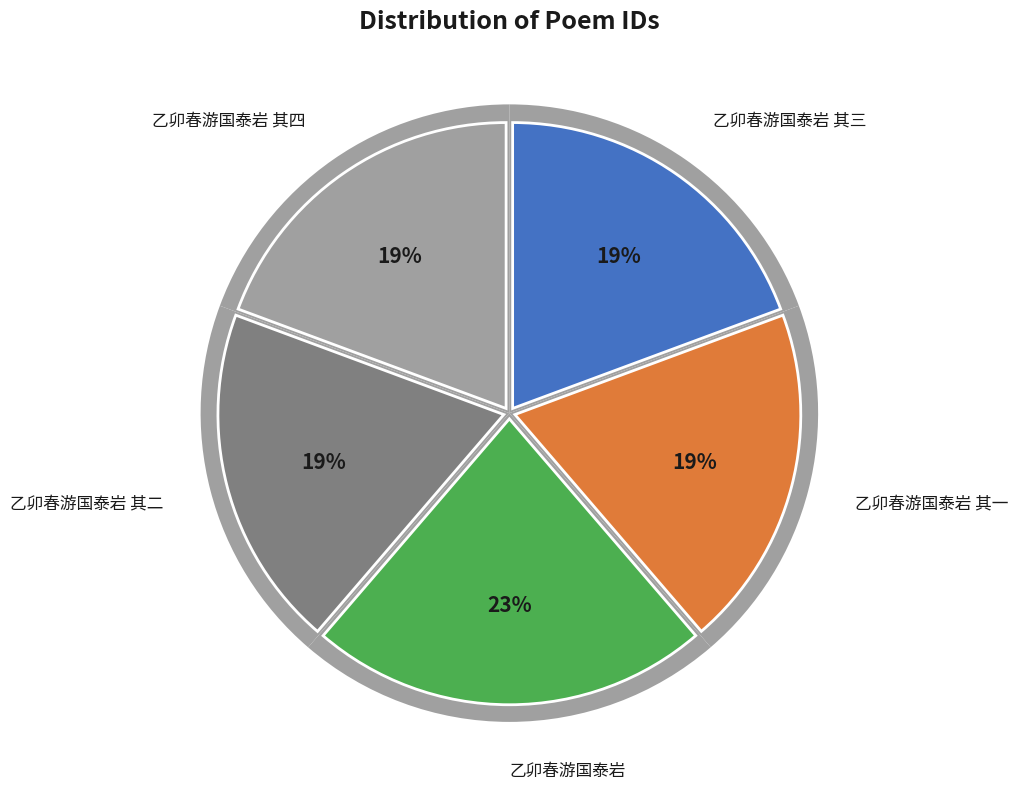

Which category has the biggest portion of the pie?

乙卯春游国泰岩